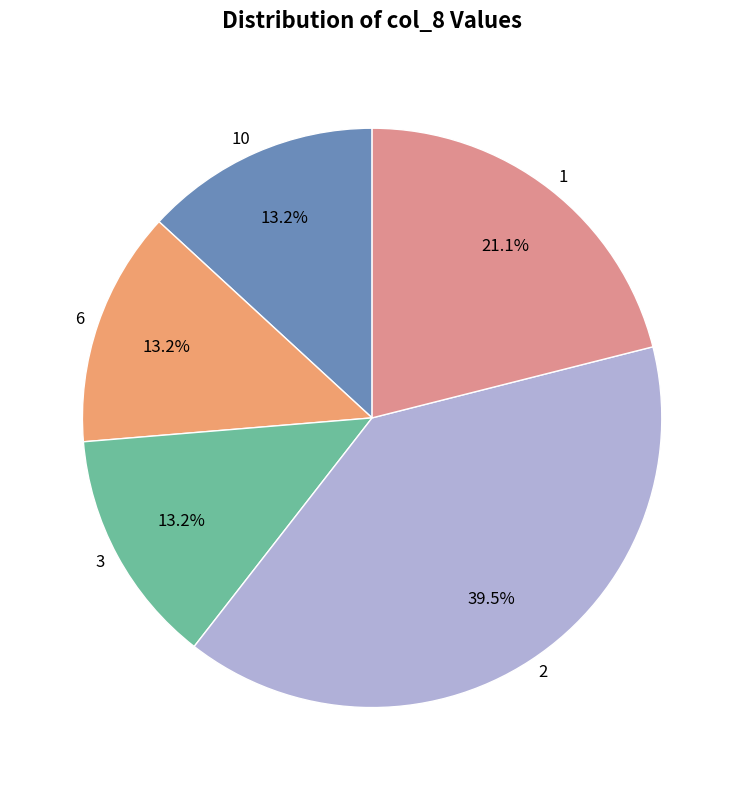

What is the ratio of the value at 1 to the value at 10?

1.6